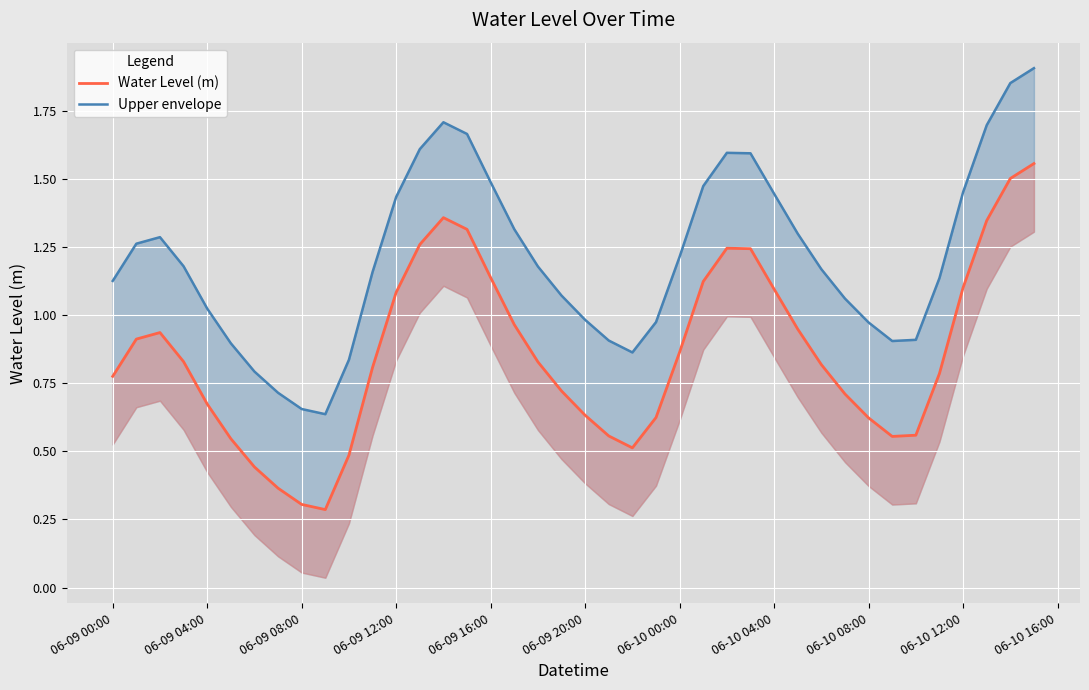

True or false: Upper envelope has more than 1 points higher than both neighbors.

True